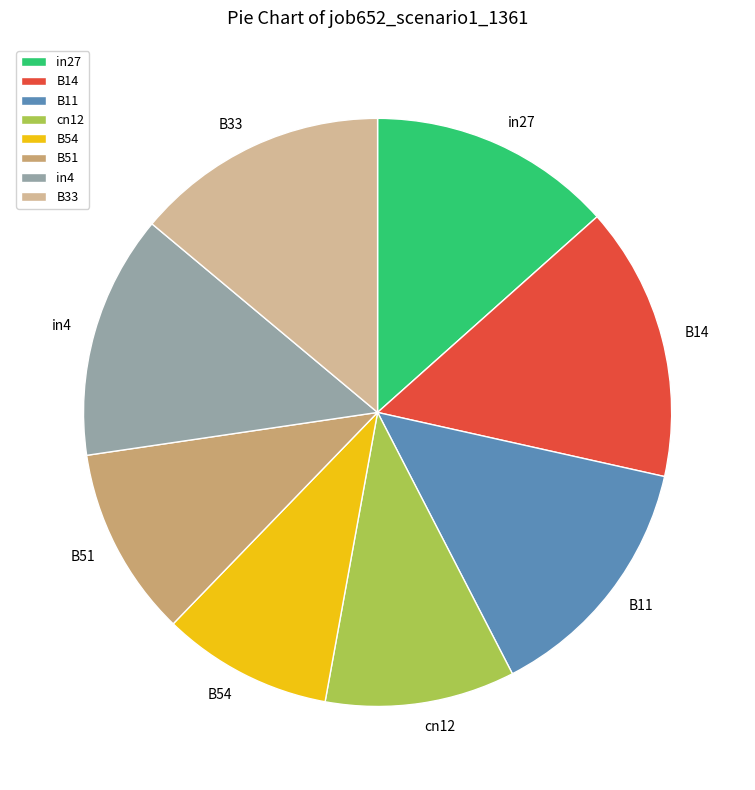

How many segments does this pie chart have?

8